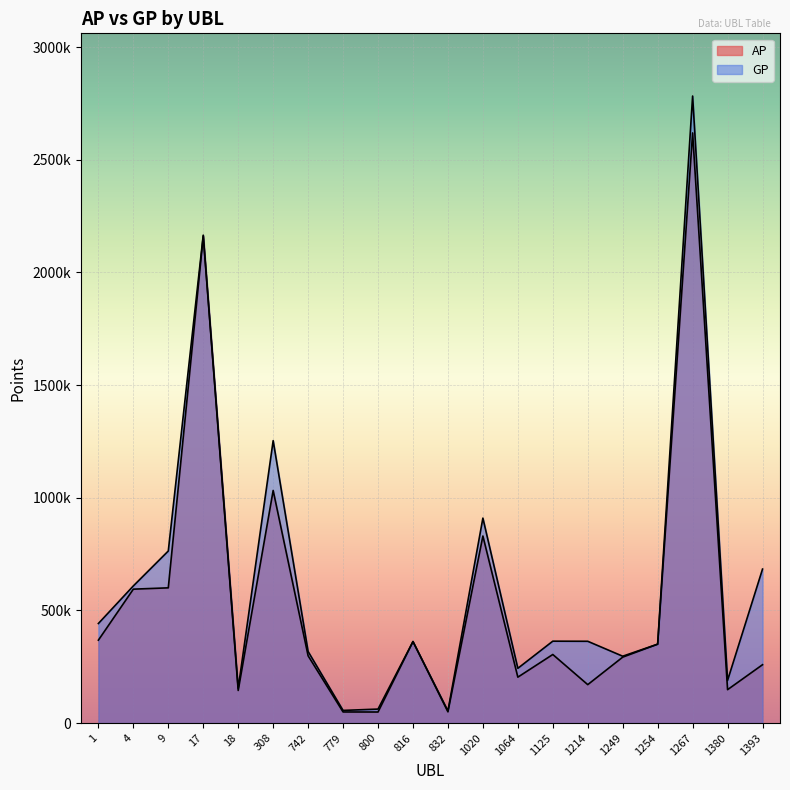

True or false: GP and AP cross at least once.

False